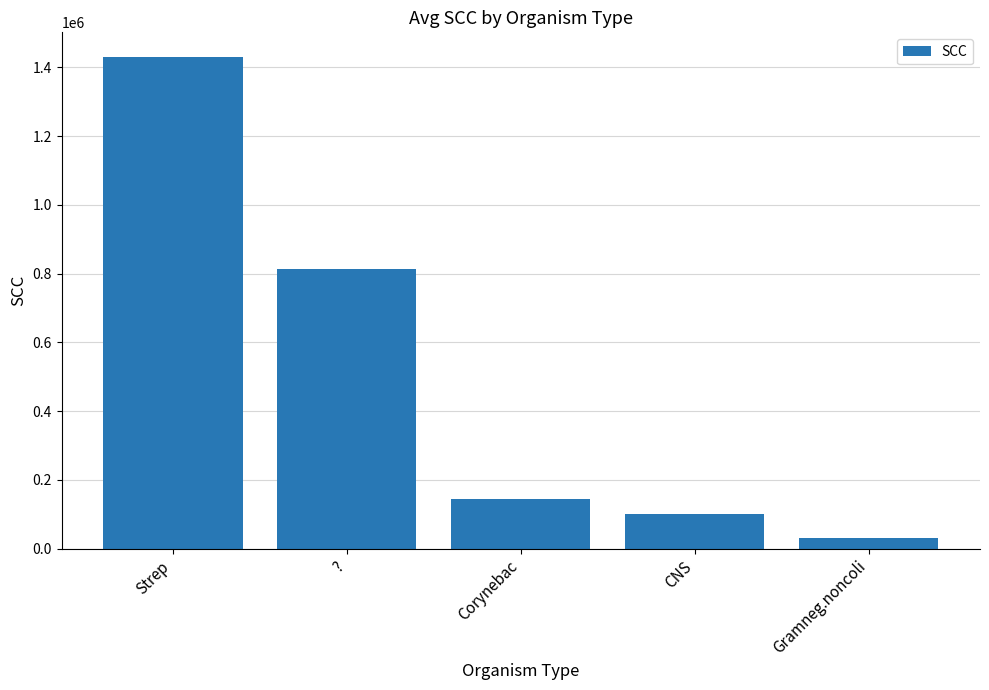

The chart shows a value of 2317665.5 at Strep. True or false?

False